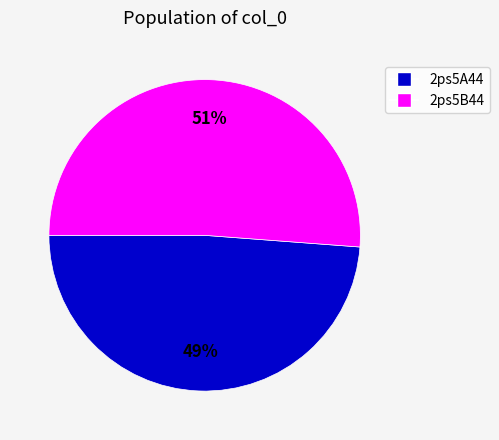

Is there any slice that represents more than half of the pie?

Yes